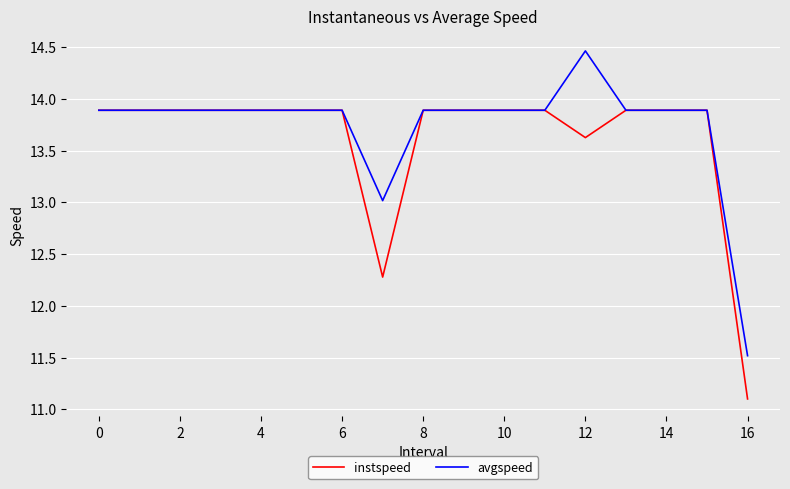

Which series has the widest spread of values?

avgspeed